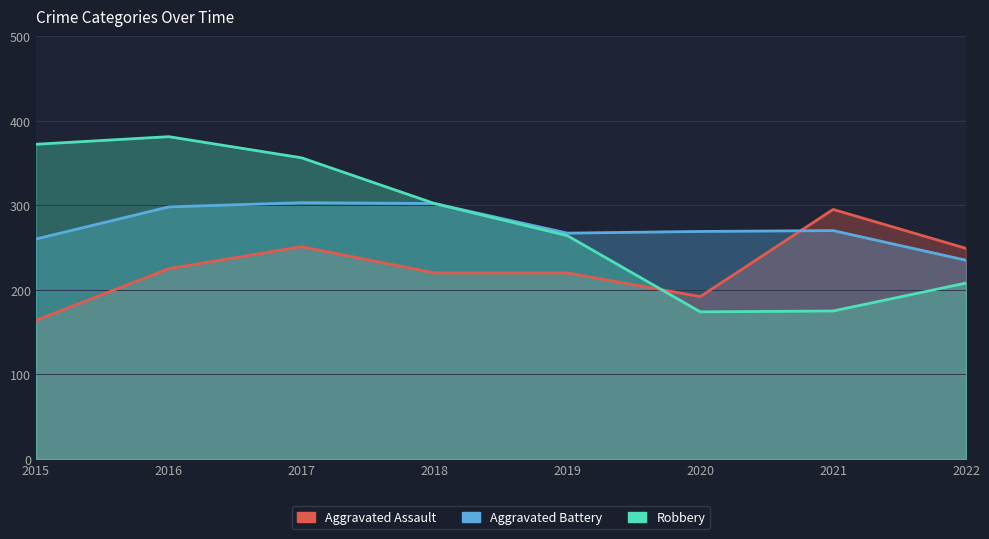

At which category is the sum across all series the highest?

2017